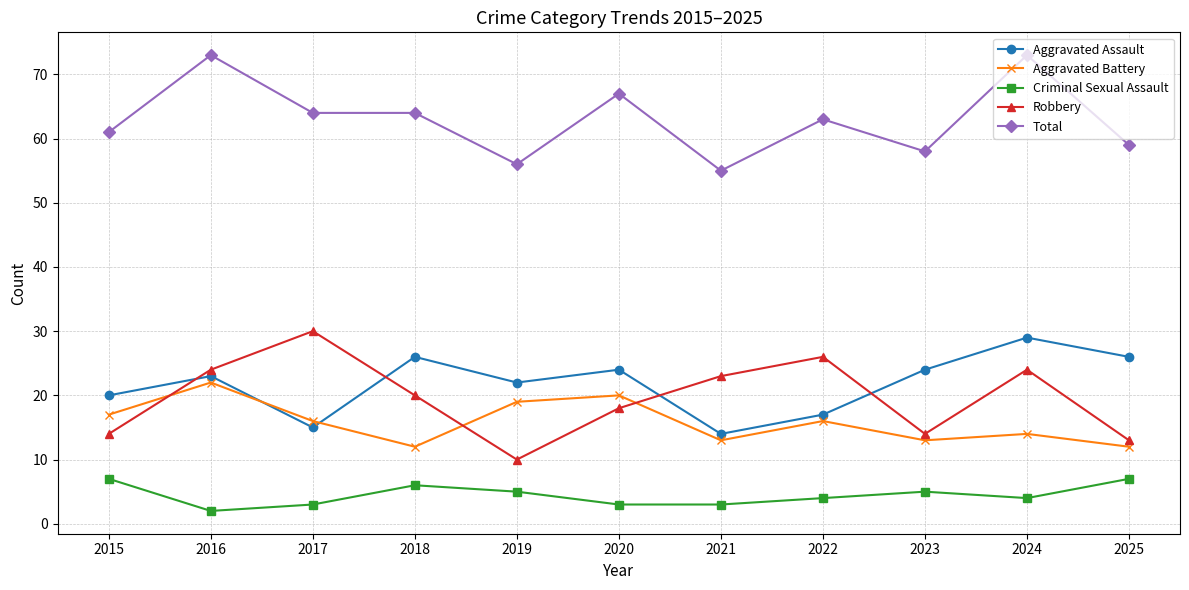

What is the maximum value for Aggravated Battery?

22